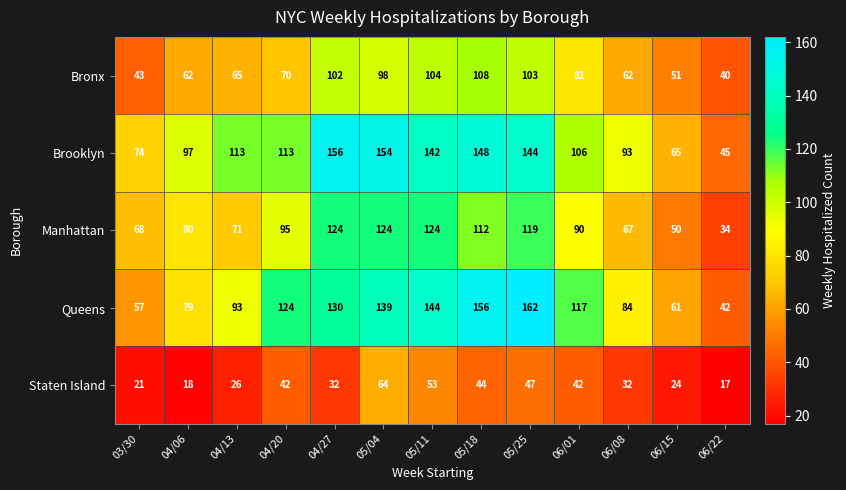

Which label corresponds to the smallest value in the chart?

06/22